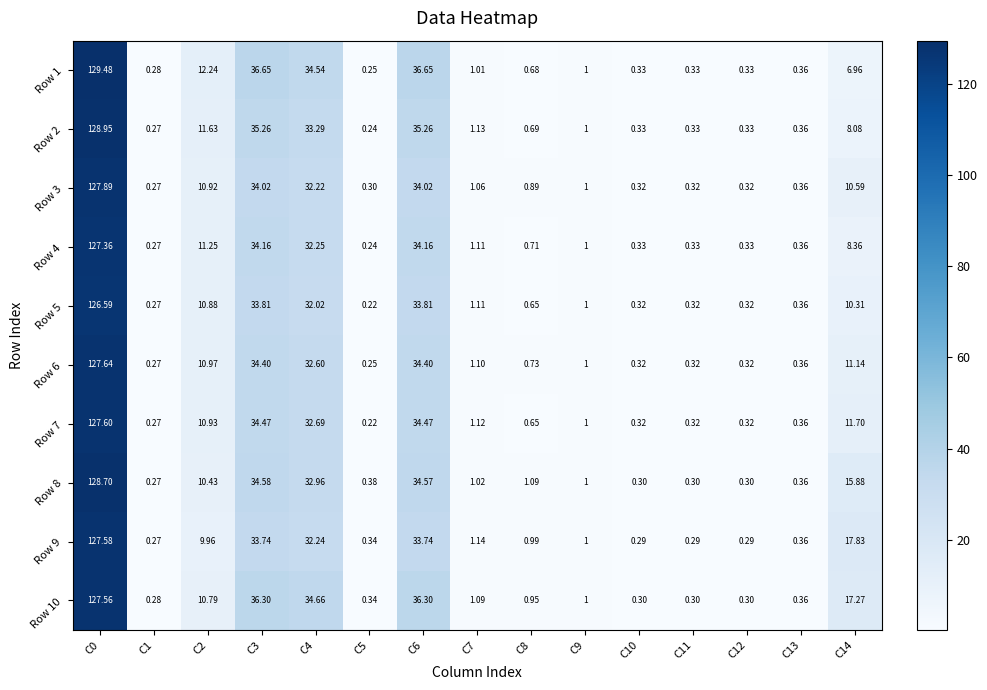

Is the value of Row 9 at C11 greater than the value of Row 10 at C4?

No